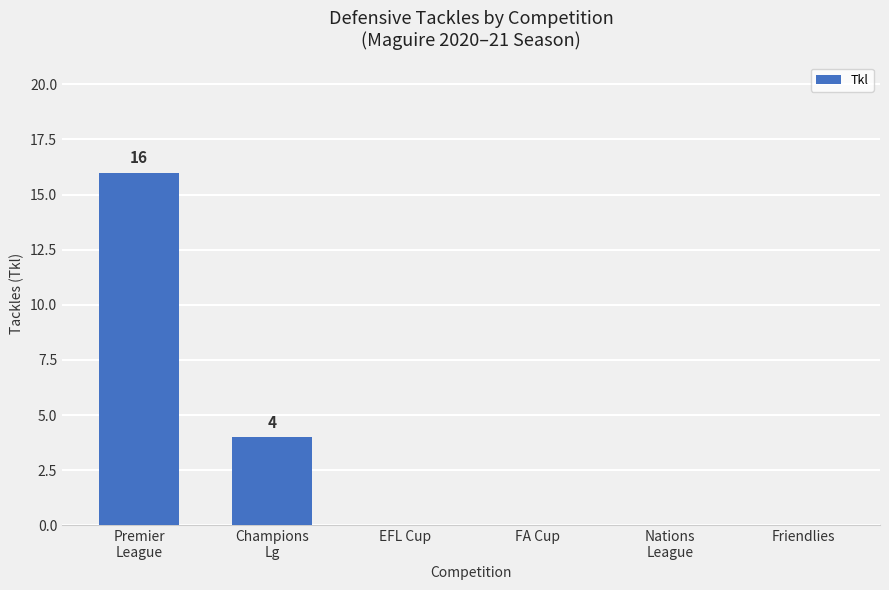

Reading left to right, transcribe all the data shown in this chart.

16	4	0	0	0	0